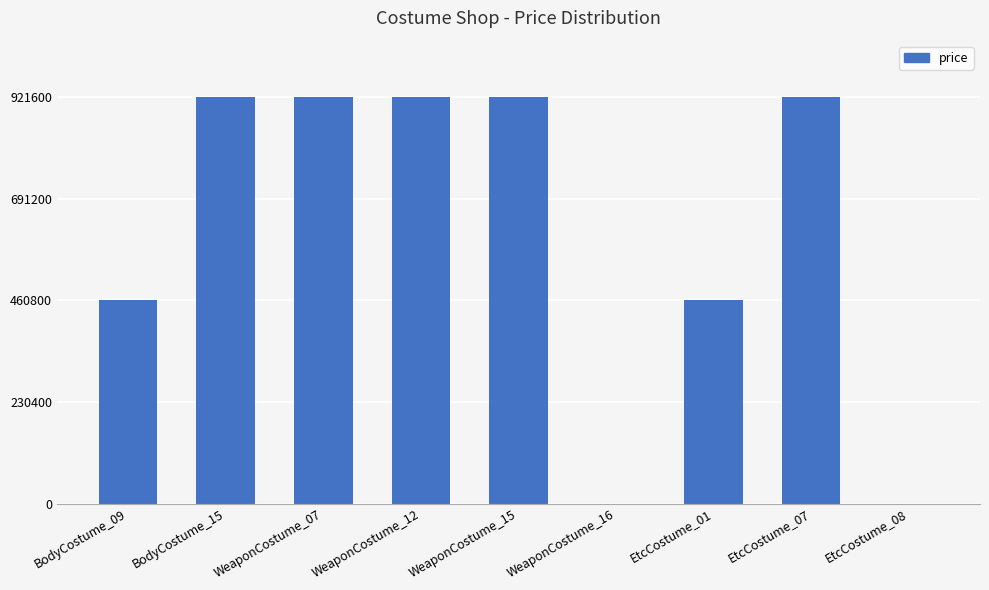

What is the sum of all values?

5529600